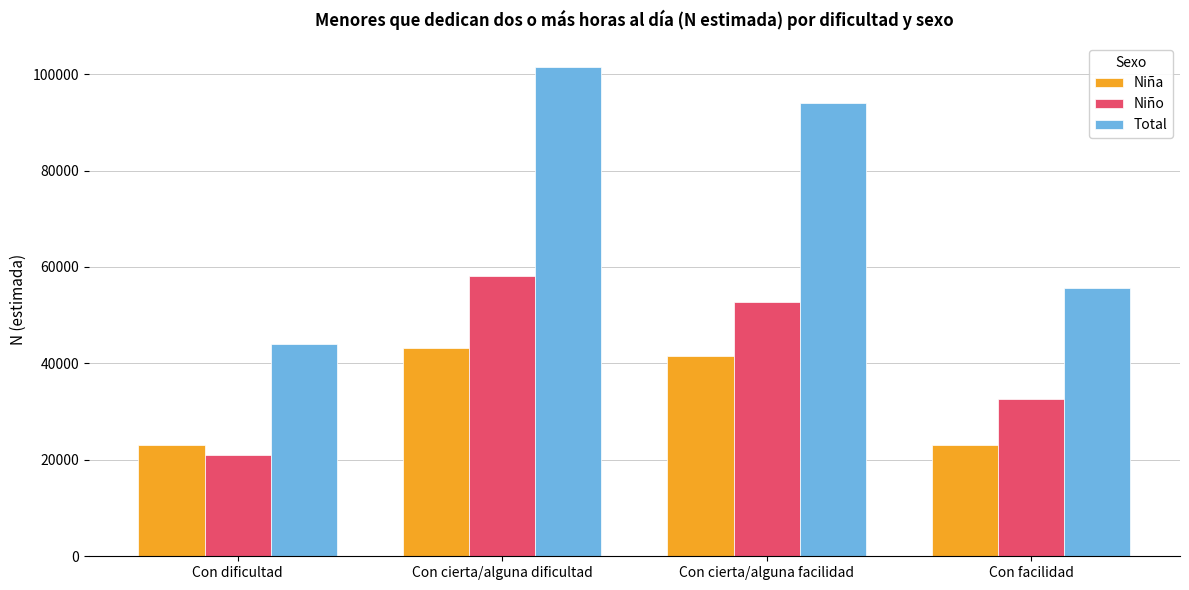

How many bars are there in each group?

3